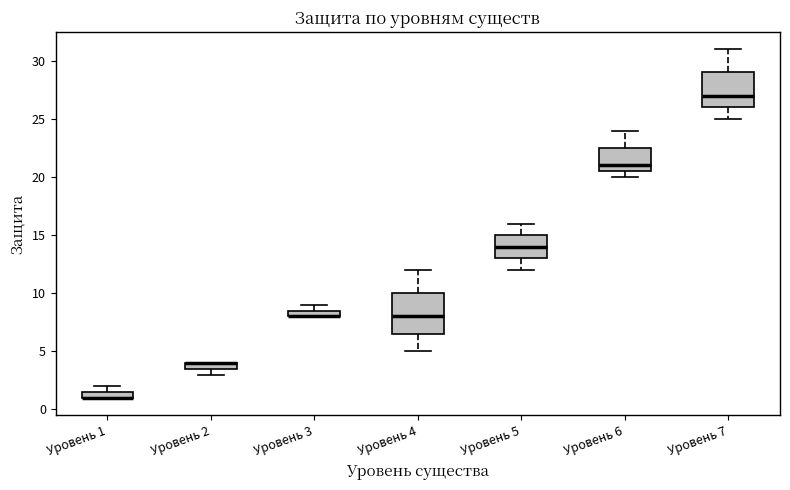

Where is the upper edge of the box for Уровень 5 on the y-axis? The values are not printed on the chart, so give them approximately, as read against the axis.

15.0